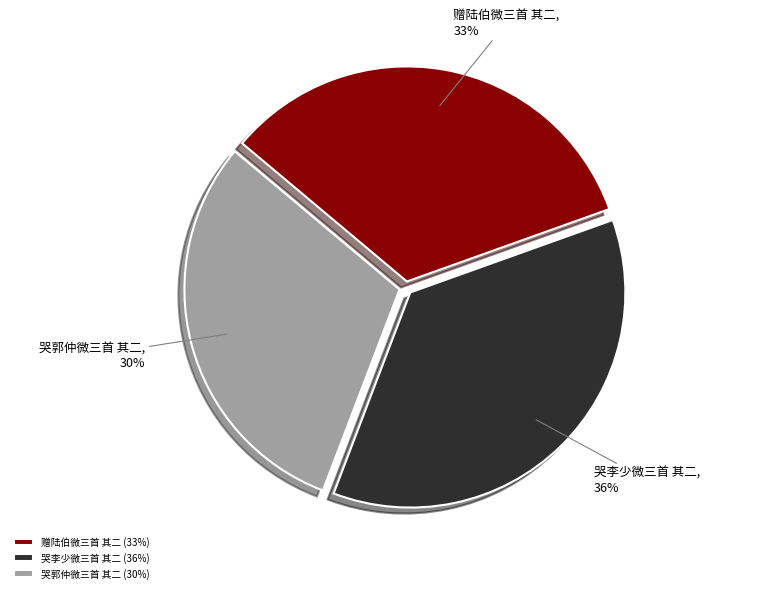

To the nearest percent, what portion does 哭李少微三首 其二 represent?

36%